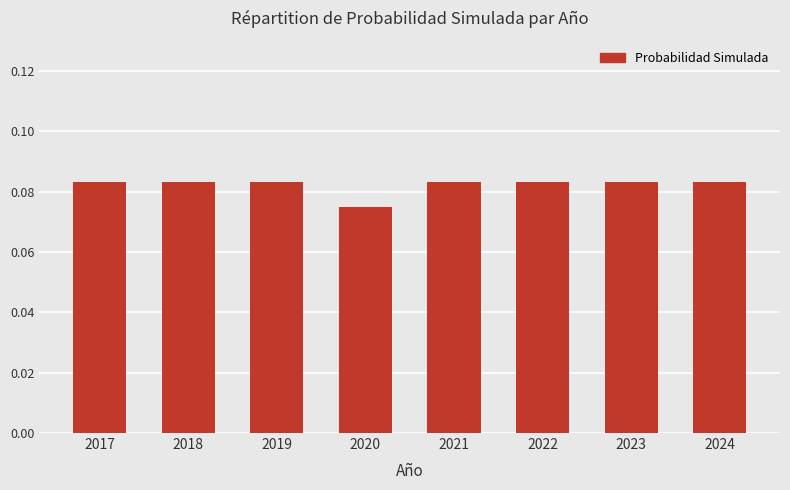

At which label is the value closest to 0?

2020